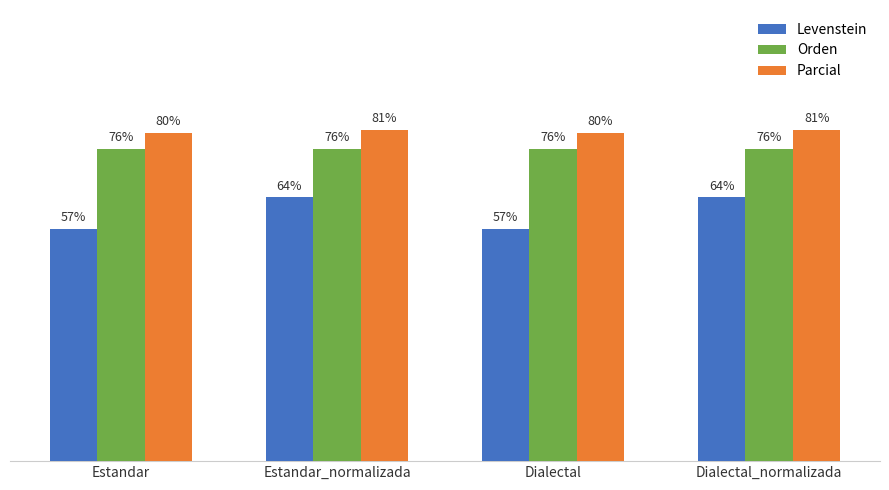

Rank the series by their average value, from lowest to highest.

Levenstein, Orden, Parcial